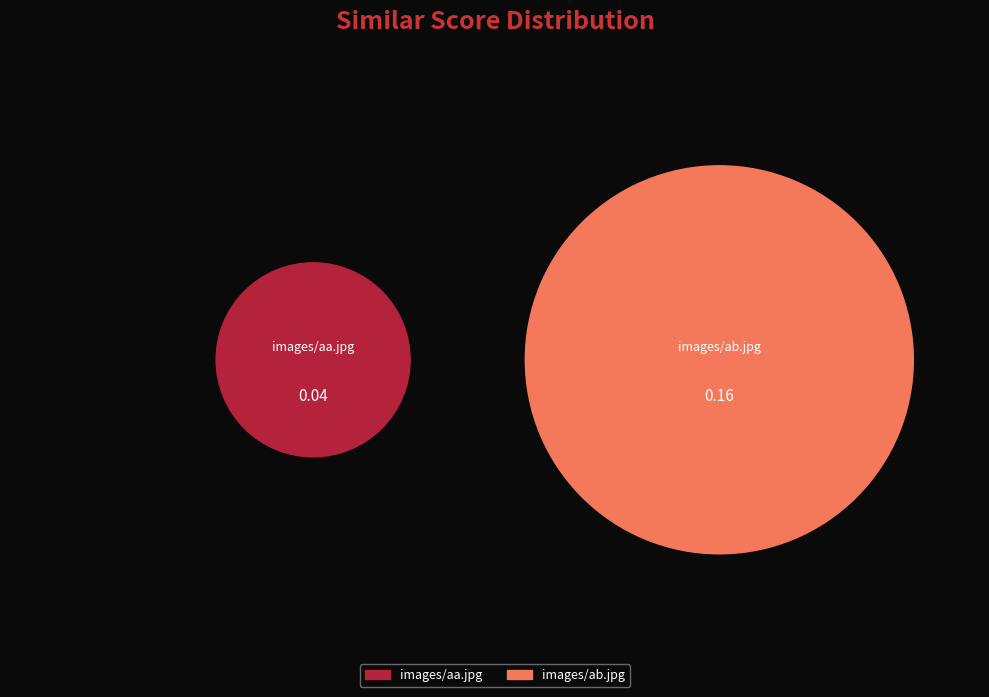

Is it true that images/aa.jpg is 30% of the pie?

False